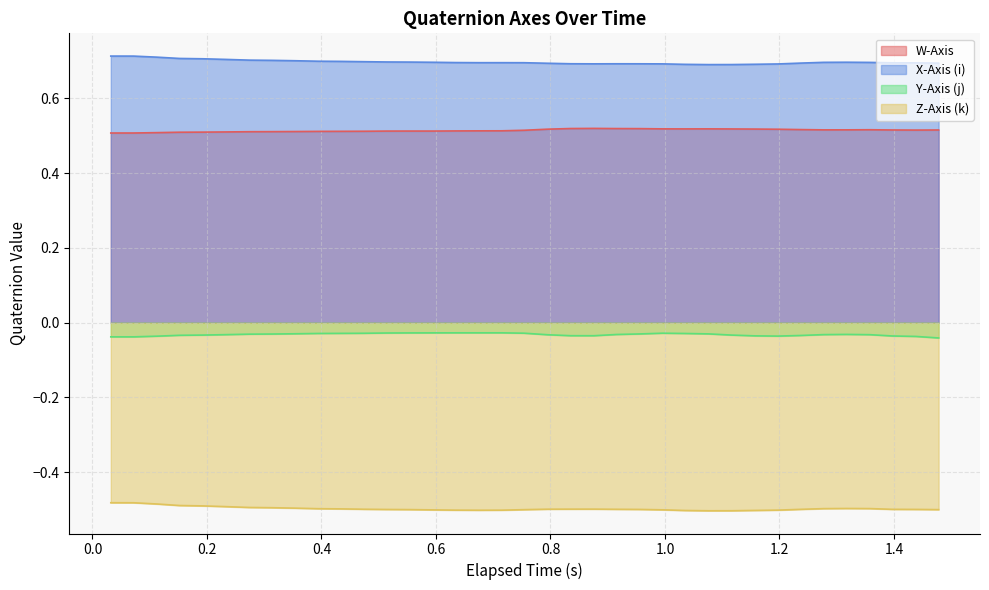

What is the greatest value displayed?

0.7